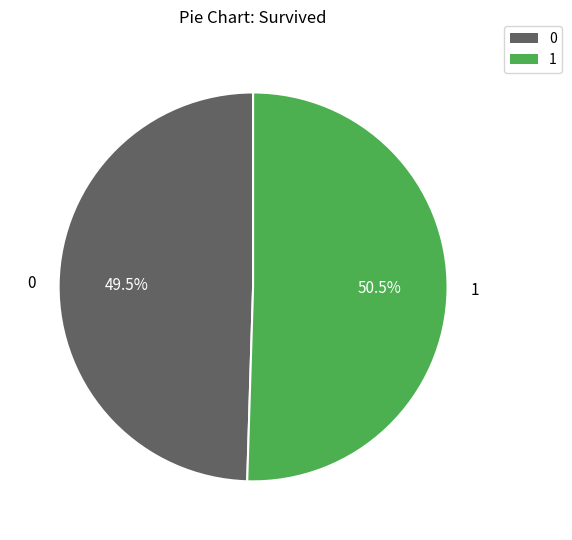

Do 1 and 0 together represent more than half of the pie?

Yes